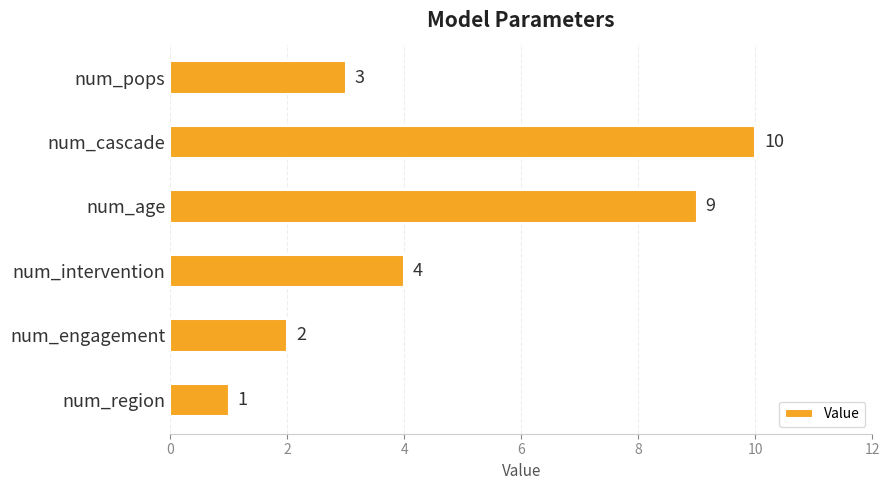

Which has a higher value, num_age or num_cascade?

num_cascade